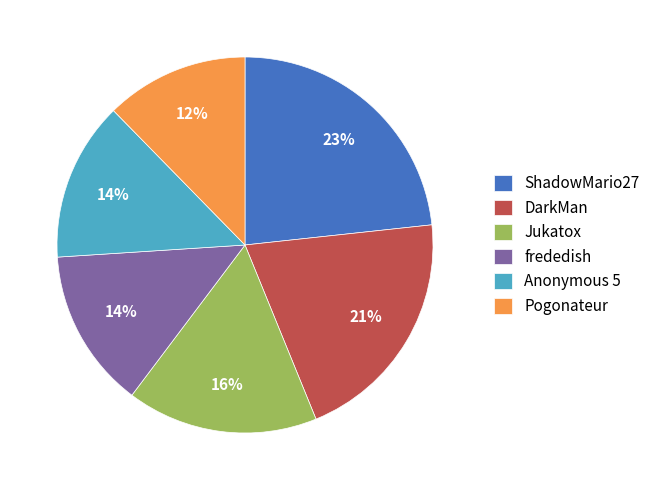

To the nearest percent, what is the combined percentage of ShadowMario27 and DarkMan?

44%